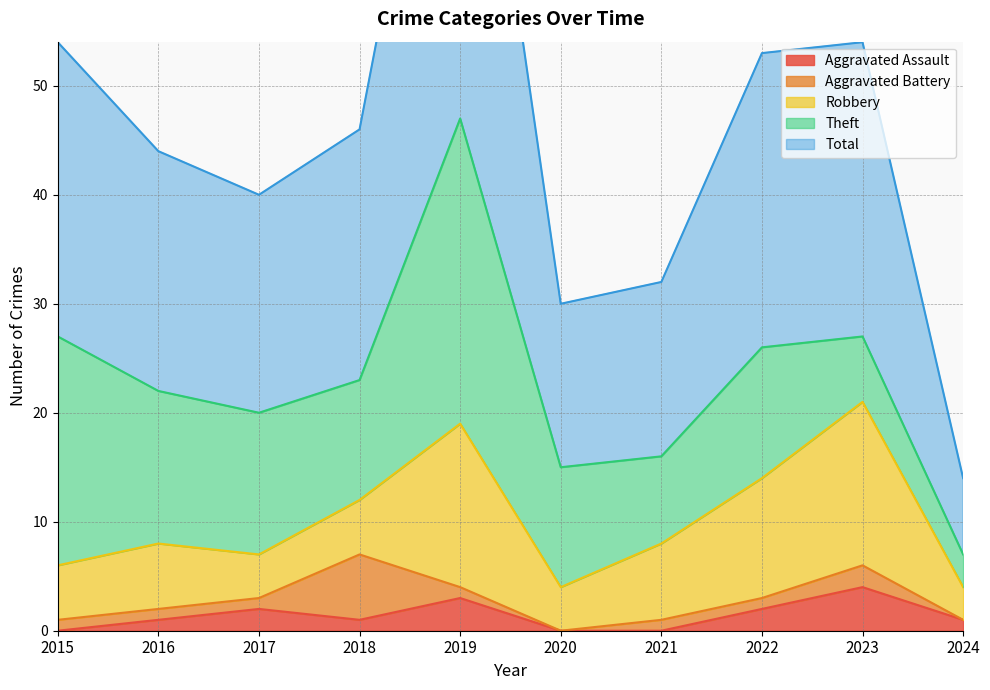

Reading left to right, extract all data points from this chart.

Aggravated Assault: 2015=0	2016=1	2017=2	2018=1	2019=3	2020=0	2021=0	2022=2	2023=4	2024=1
Aggravated Battery: 2015=1	2016=1	2017=1	2018=6	2019=1	2020=0	2021=1	2022=1	2023=2	2024=0
Robbery: 2015=5	2016=6	2017=4	2018=5	2019=15	2020=4	2021=7	2022=11	2023=15	2024=3
Theft: 2015=21	2016=14	2017=13	2018=11	2019=28	2020=11	2021=8	2022=12	2023=6	2024=3
Total: 2015=27	2016=22	2017=20	2018=23	2019=47	2020=15	2021=16	2022=27	2023=27	2024=7